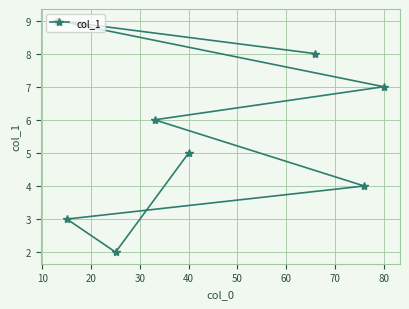

How many lines are shown in the chart?

1